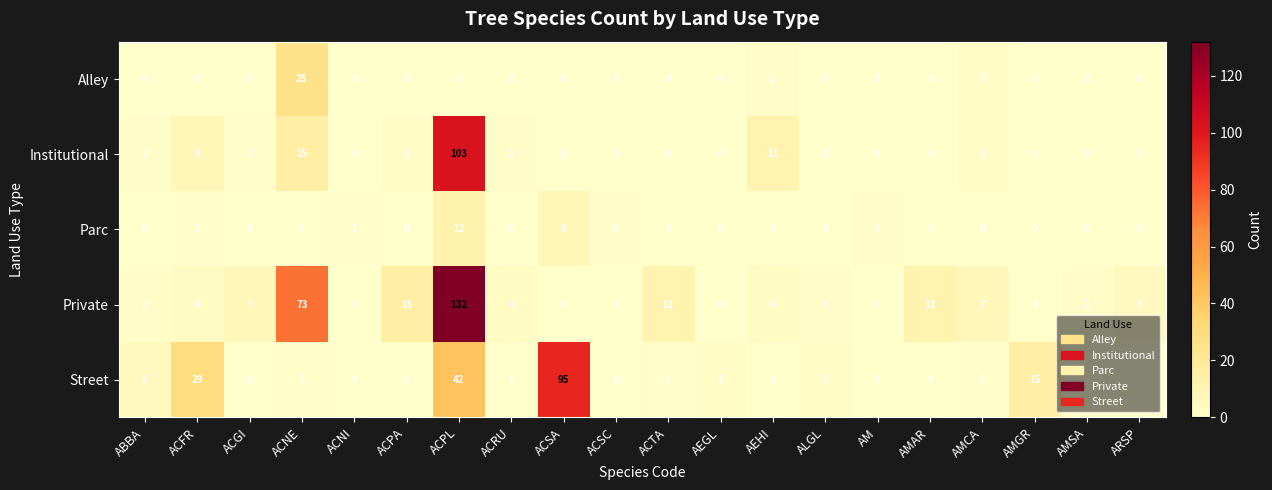

What is the spread (max minus min) of values at ACPA?

15